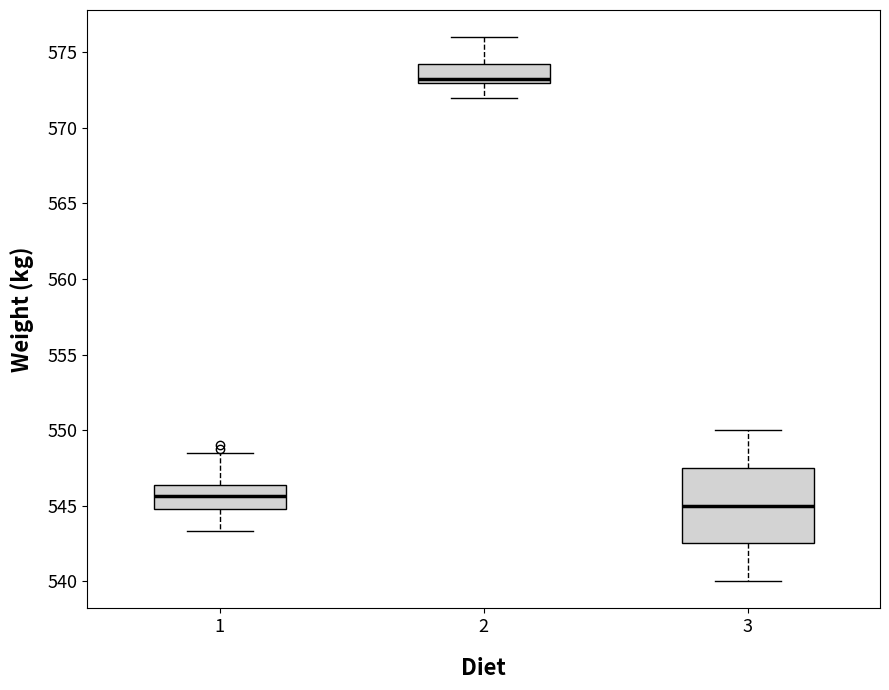

Where is the lower edge of the box at x = 2 on the y-axis? The values are not printed on the chart, so give them approximately, as read against the axis.

573.0